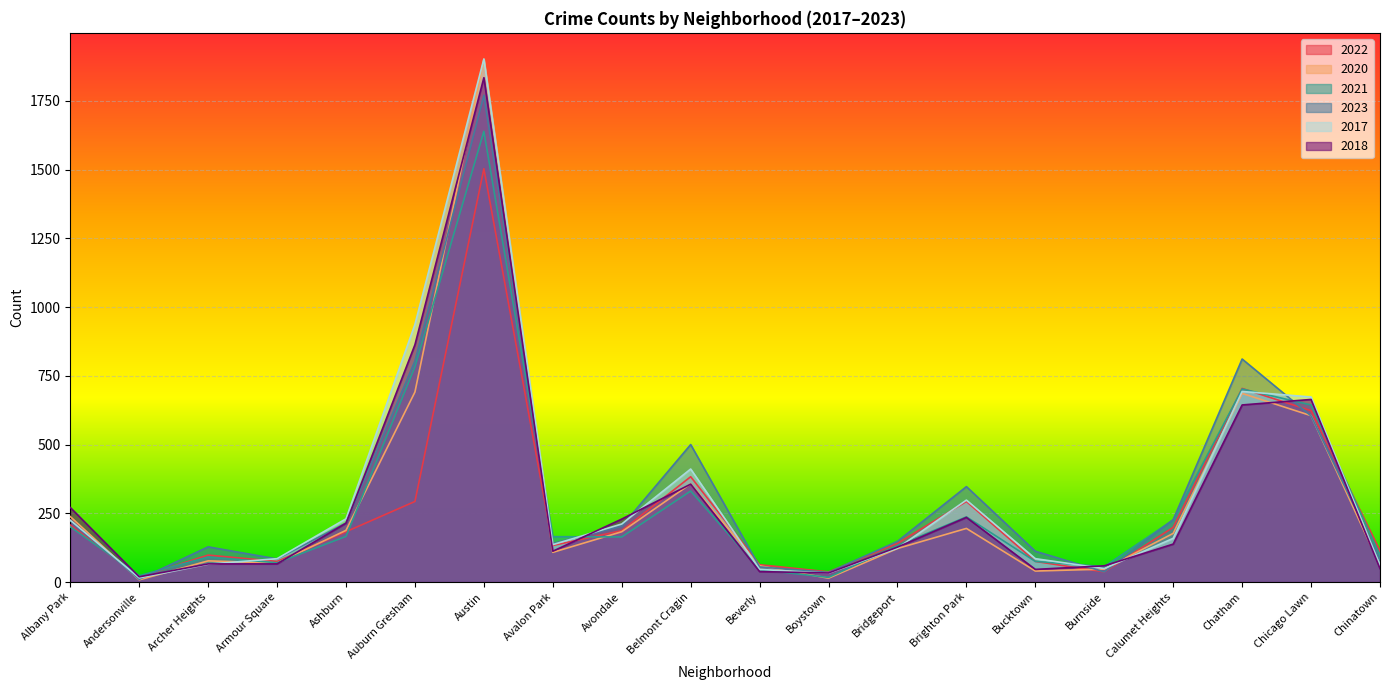

At which category does the chart reach its minimum across all series?

Andersonville